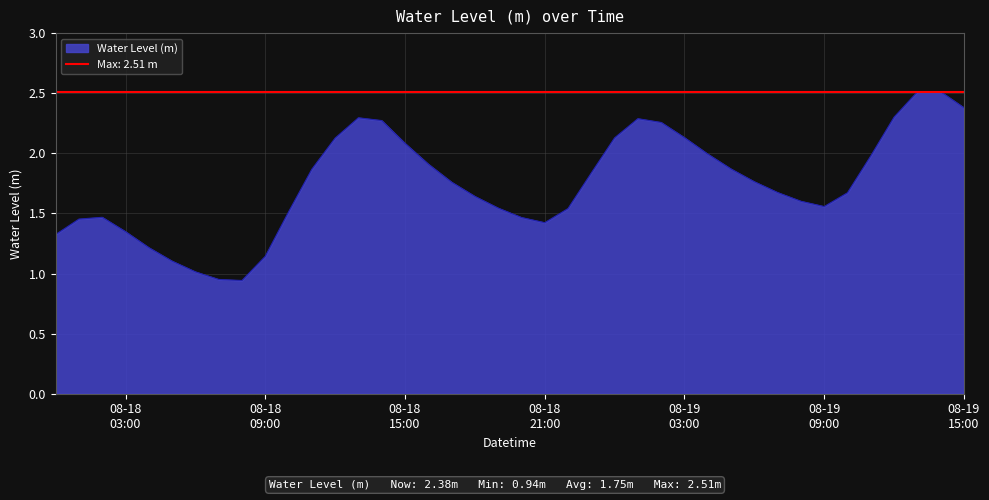

How many points are higher than both their immediate neighbors (excluding endpoints)?

4